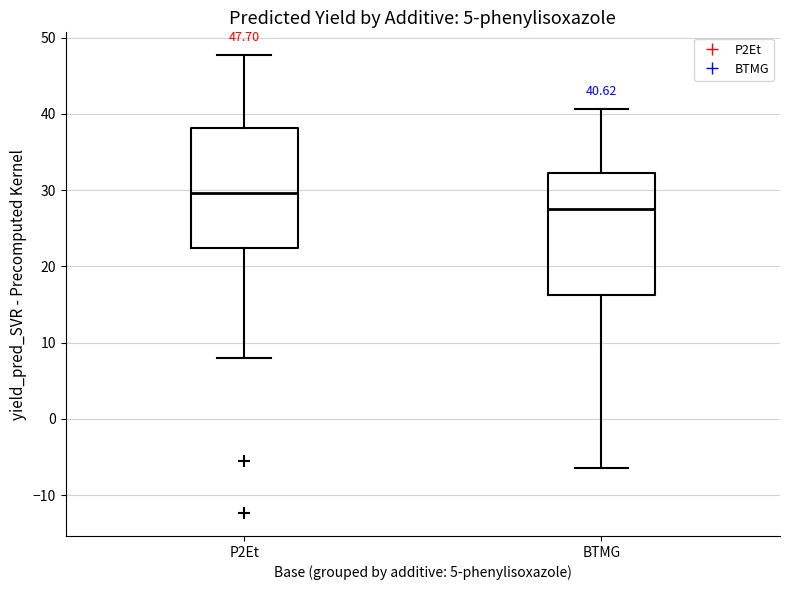

Which box has the lowest median line?

BTMG